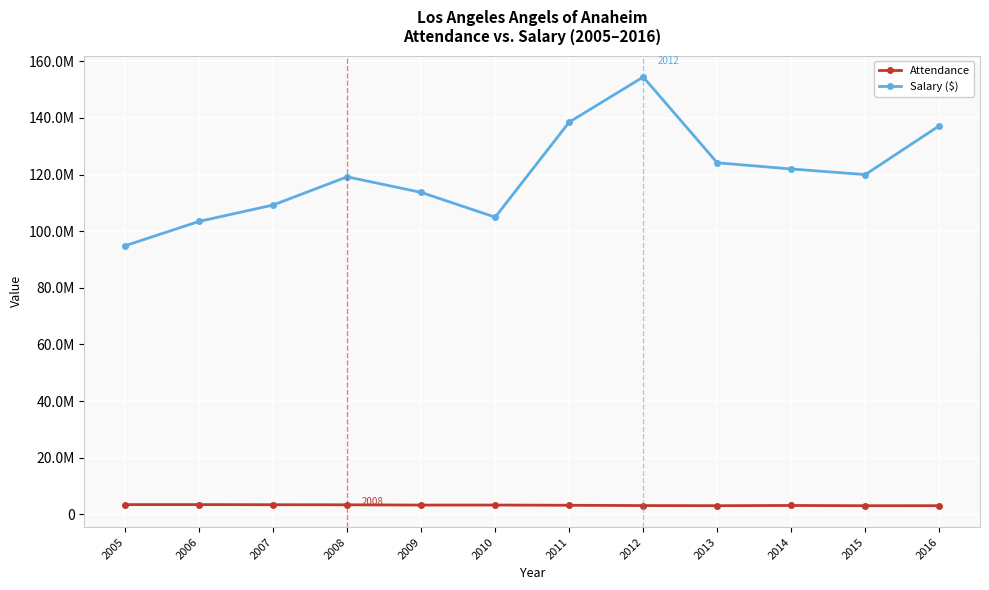

Is this an area chart (filled region under the line)?

No